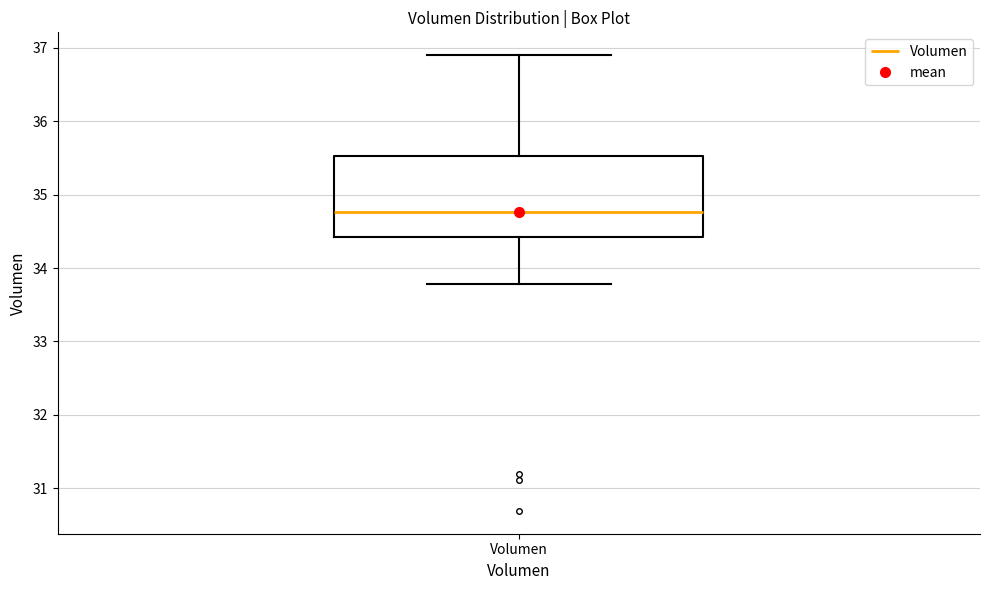

Read this box plot against the y-axis: the position of the median line, the range covered by the box, and the ends of both whiskers. The values are not printed on the chart, so give them approximately, as read against the axis.

median 34.8, box 34.4 to 35.5, whiskers 33.8 to 36.9